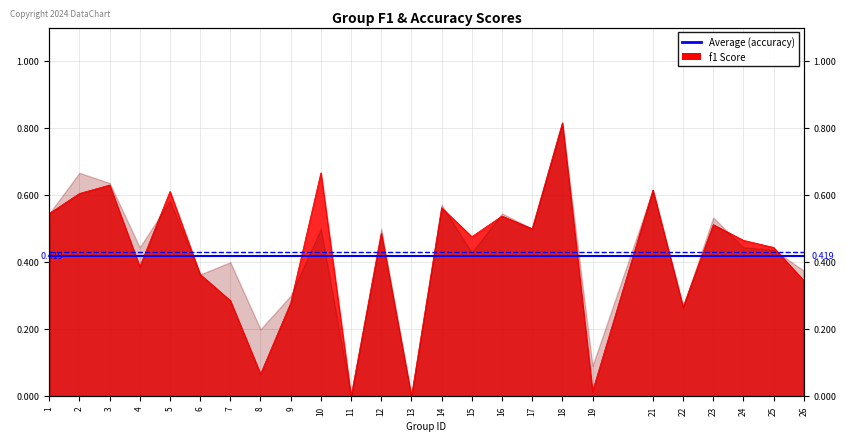

How many lines are shown in the chart?

1